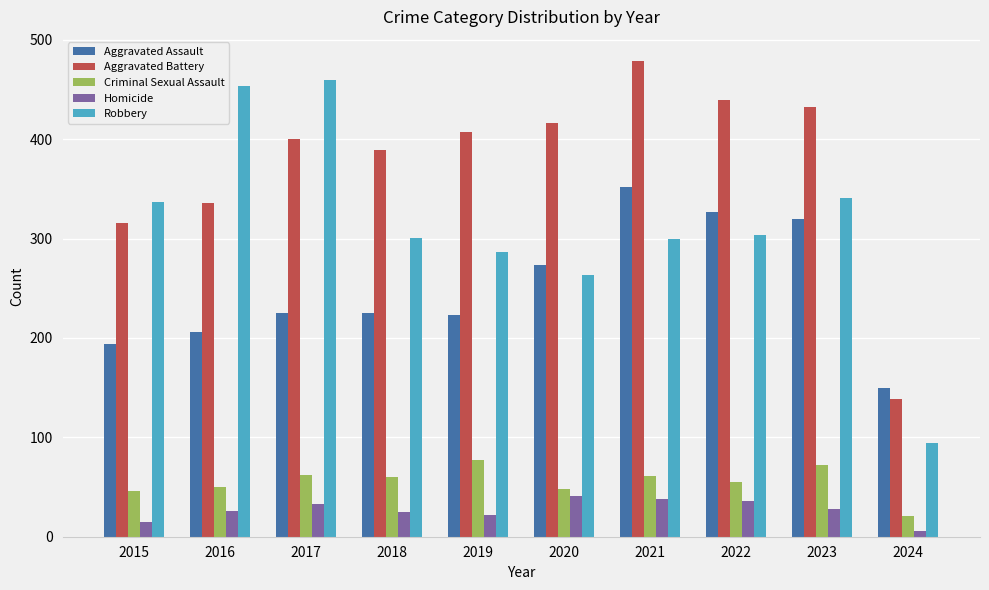

At which category is the sum across all series the highest?

2021